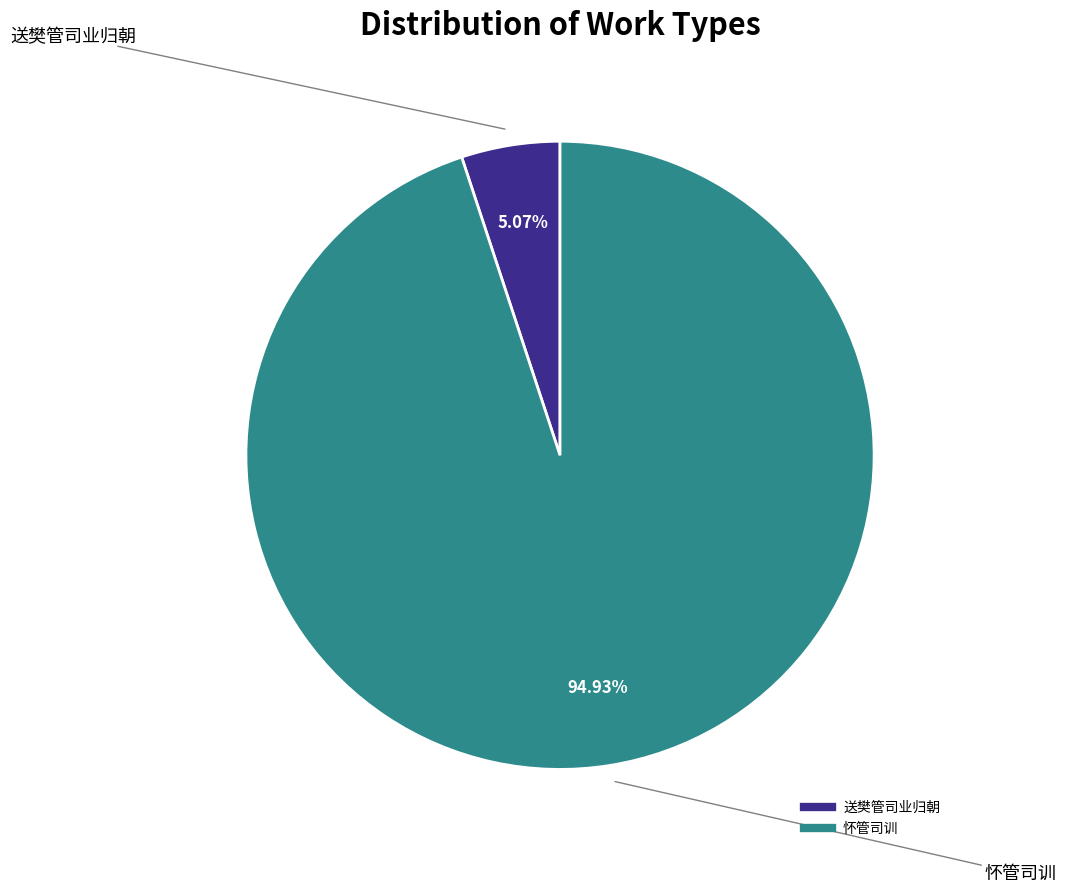

Is 送樊管司业归朝 the majority of the pie?

No